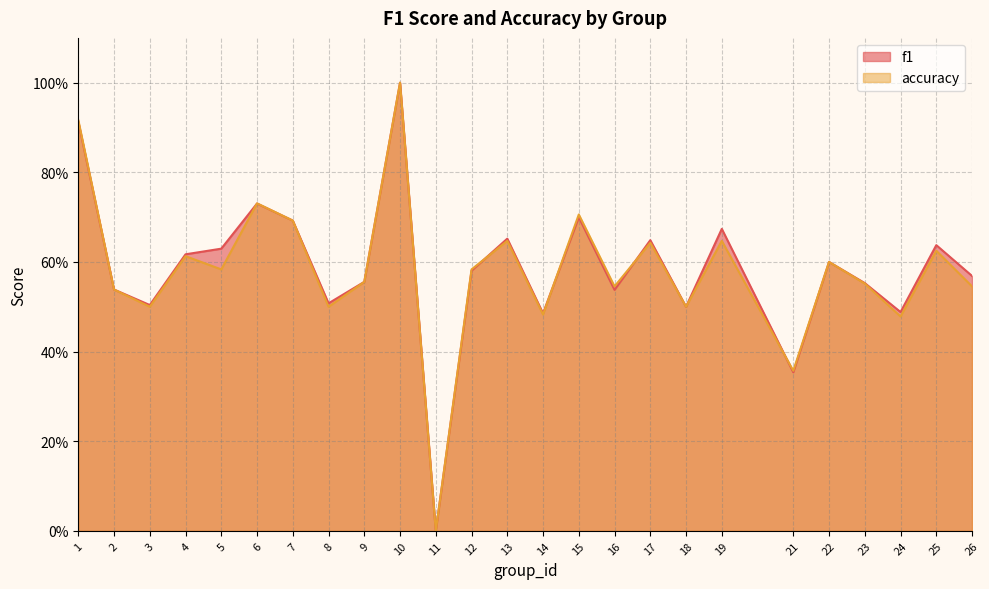

True or false: accuracy has a value of 0.9 at 4.

False